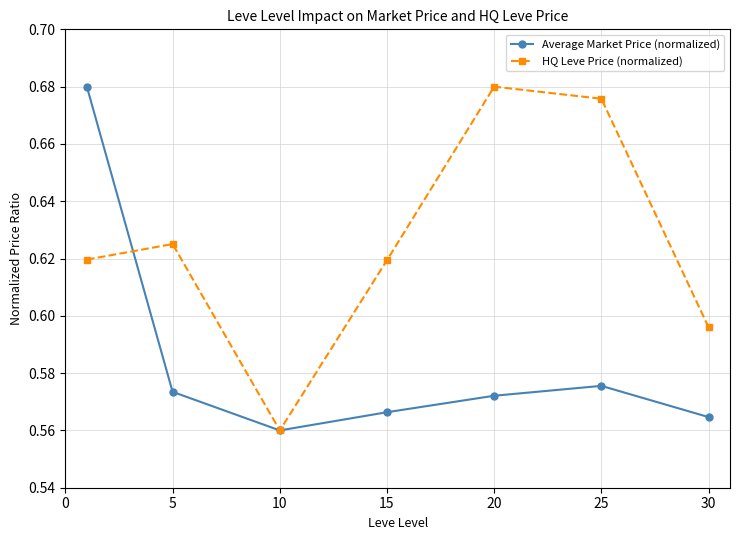

How many interior local peaks does the HQ Leve Price (normalized) series have?

2